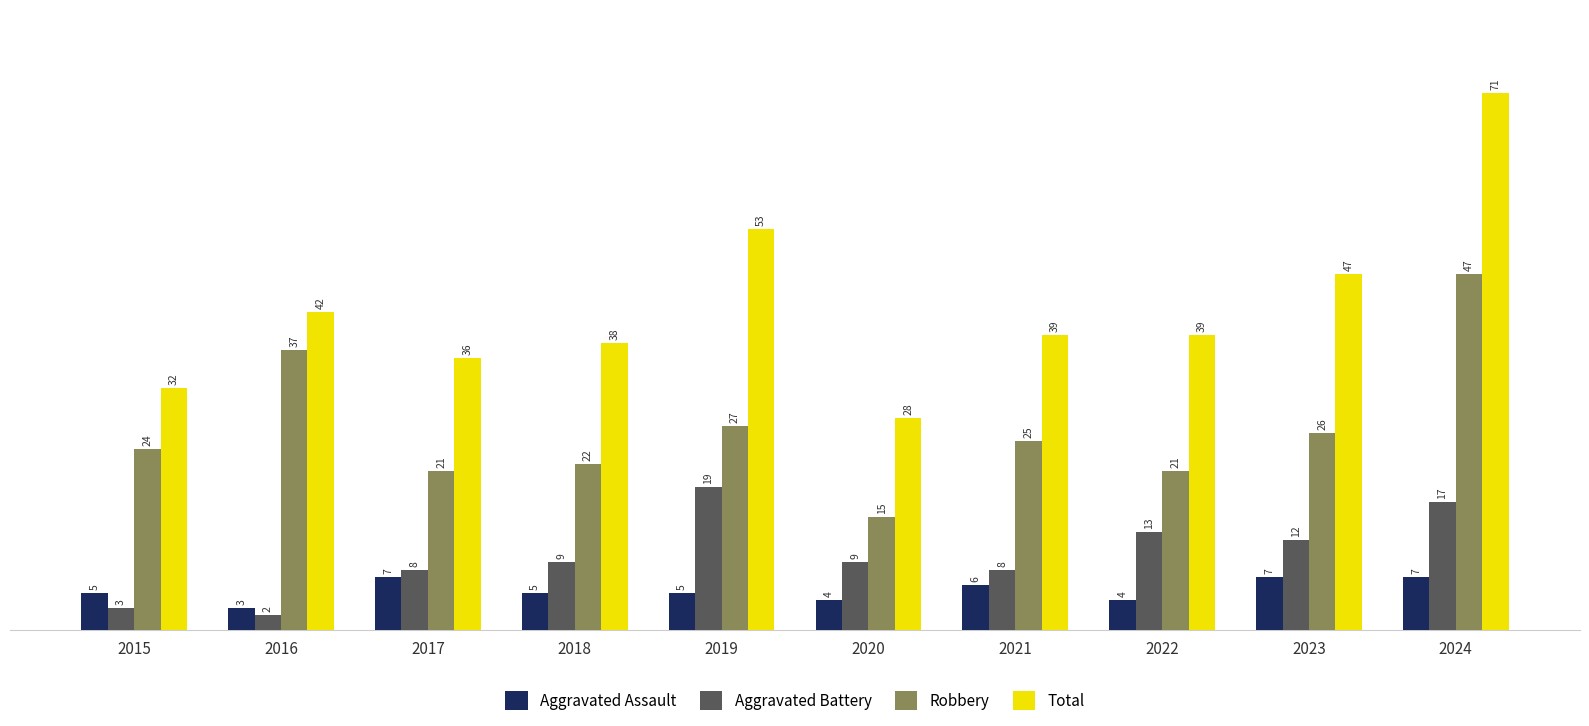

What is the greatest value displayed?

71